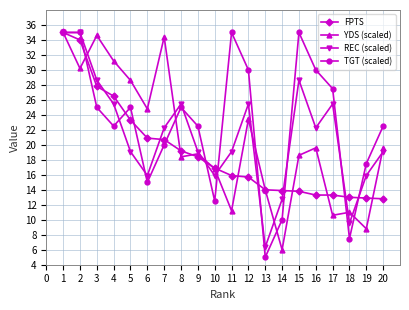

True or false: YDS (scaled) has a value of 26.9 at 10.

False